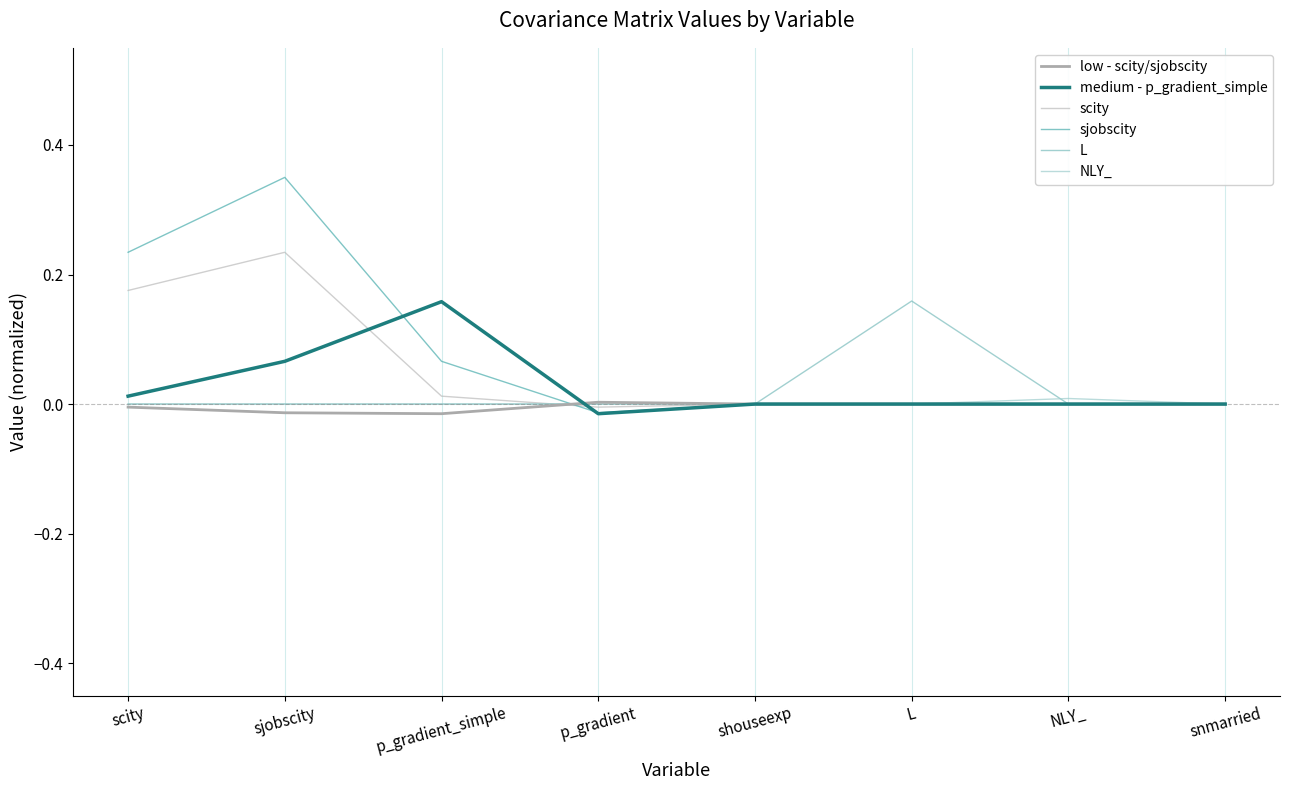

True or false: medium - p_gradient_simple has a value of 0.0 at snmarried.

True